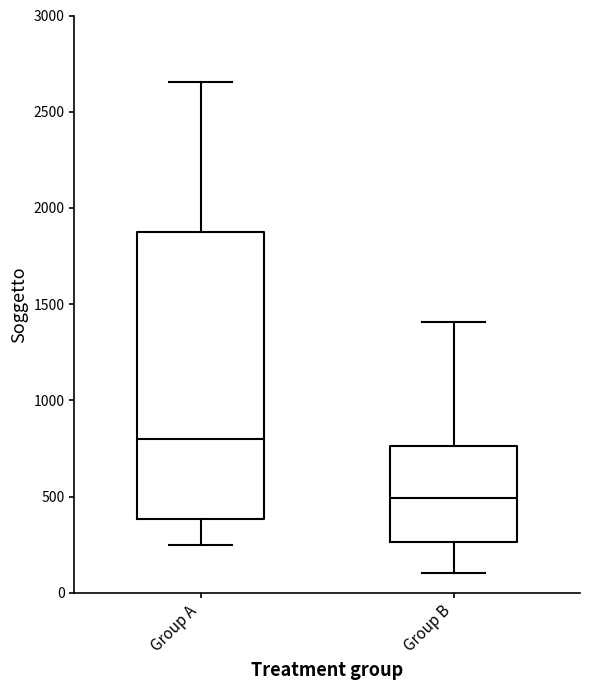

Which box's median line is the lowest?

Group B